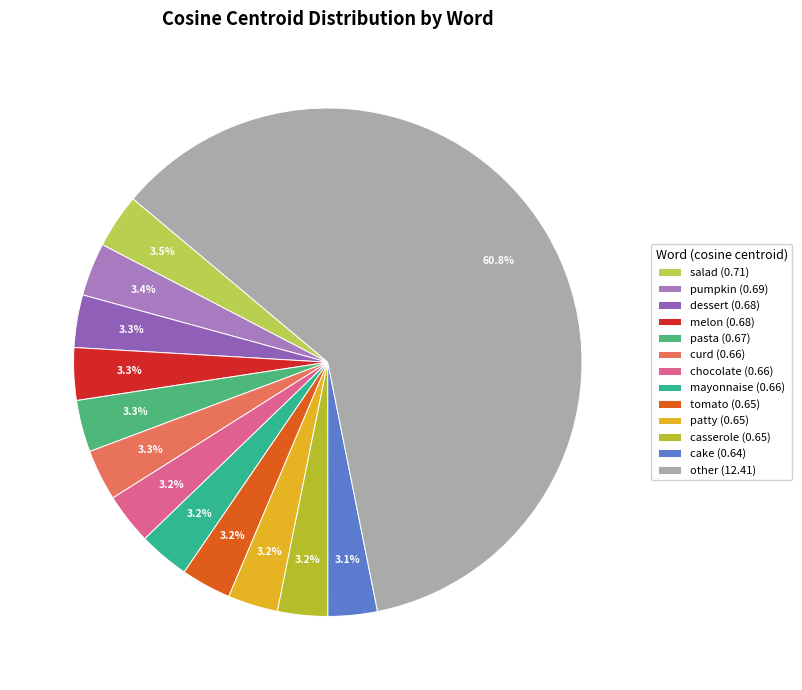

Count the number of slices in the pie.

13